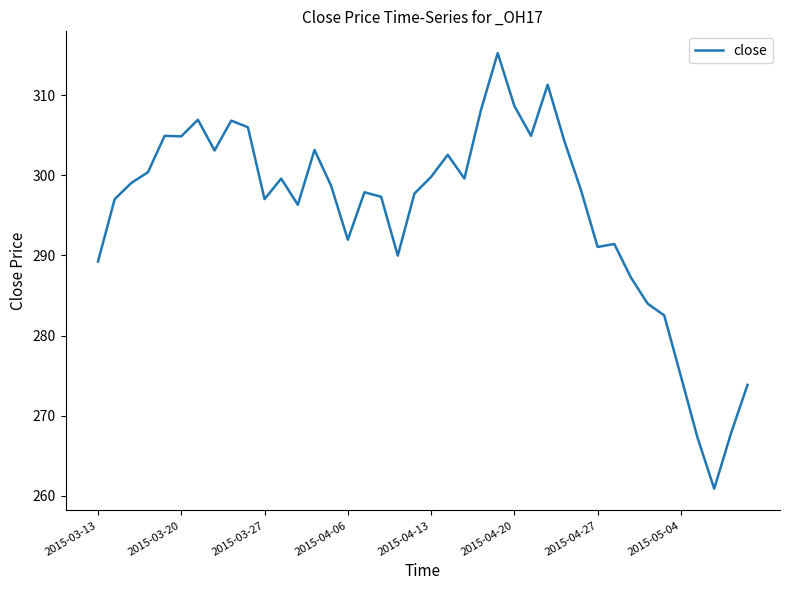

What is the difference between the maximum and minimum values?

54.4